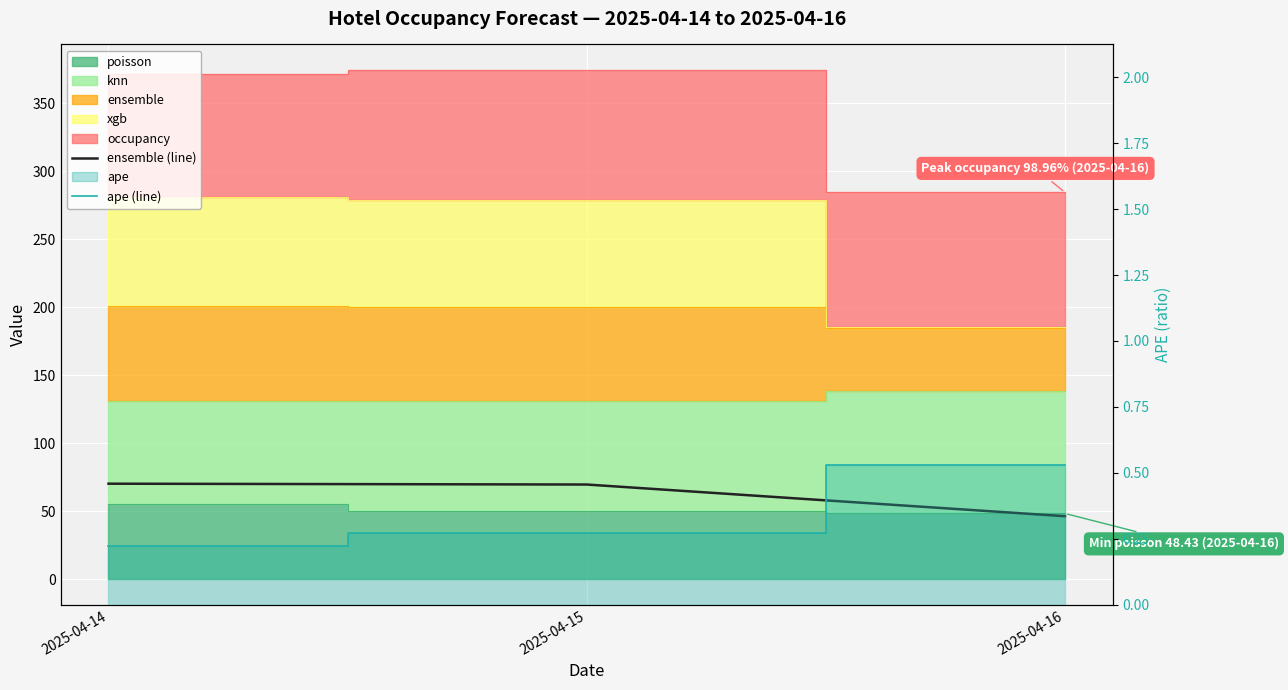

Read the ensemble (line) value at 2025-04-14.

70.3